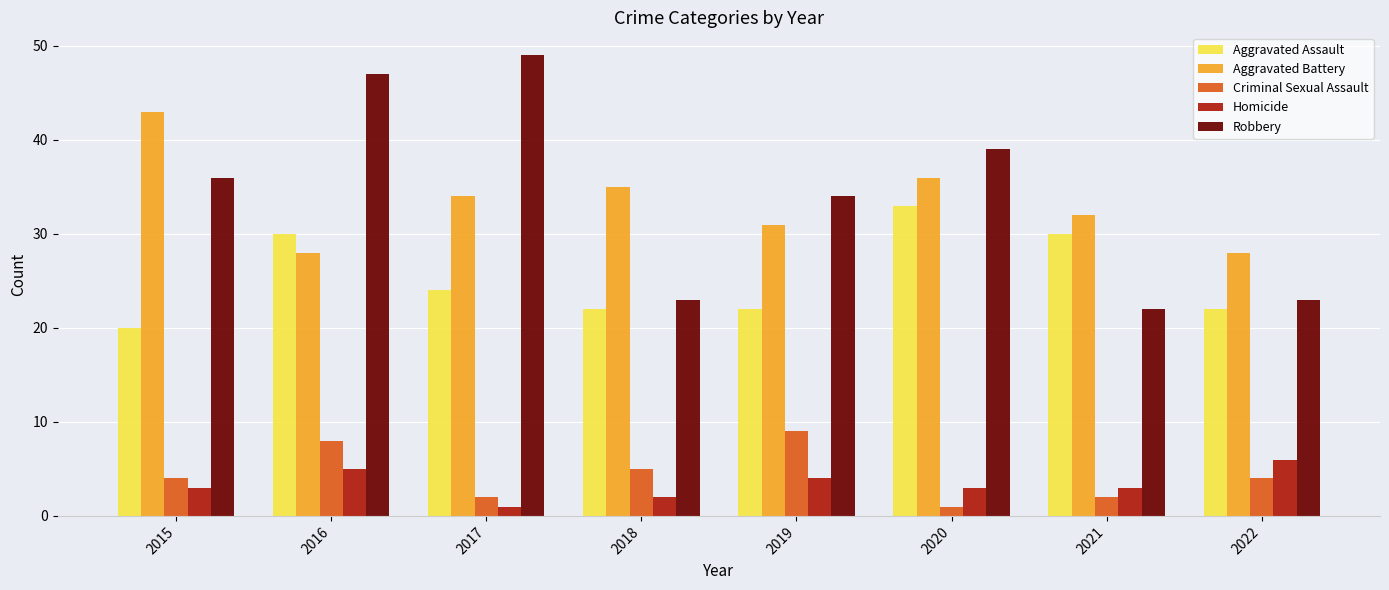

What is the value of the Robbery bar at the 3rd from the left?

49